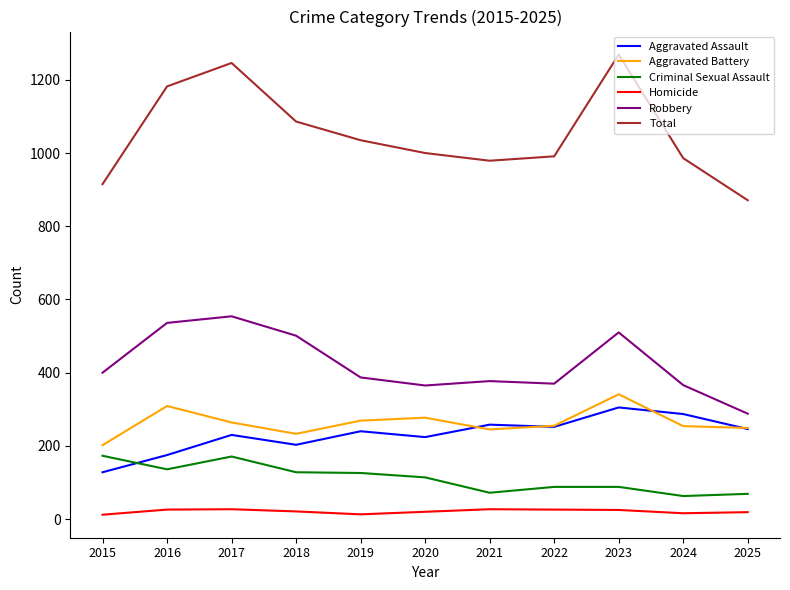

True or false: Total has a value of 1347 at 2019.

False